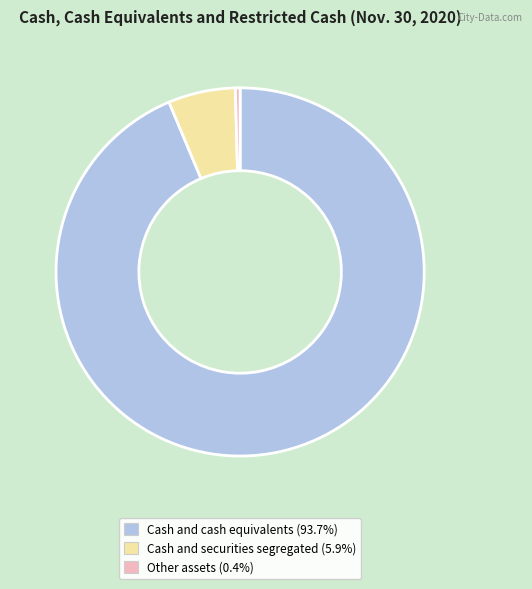

How many slices are in this pie chart?

3